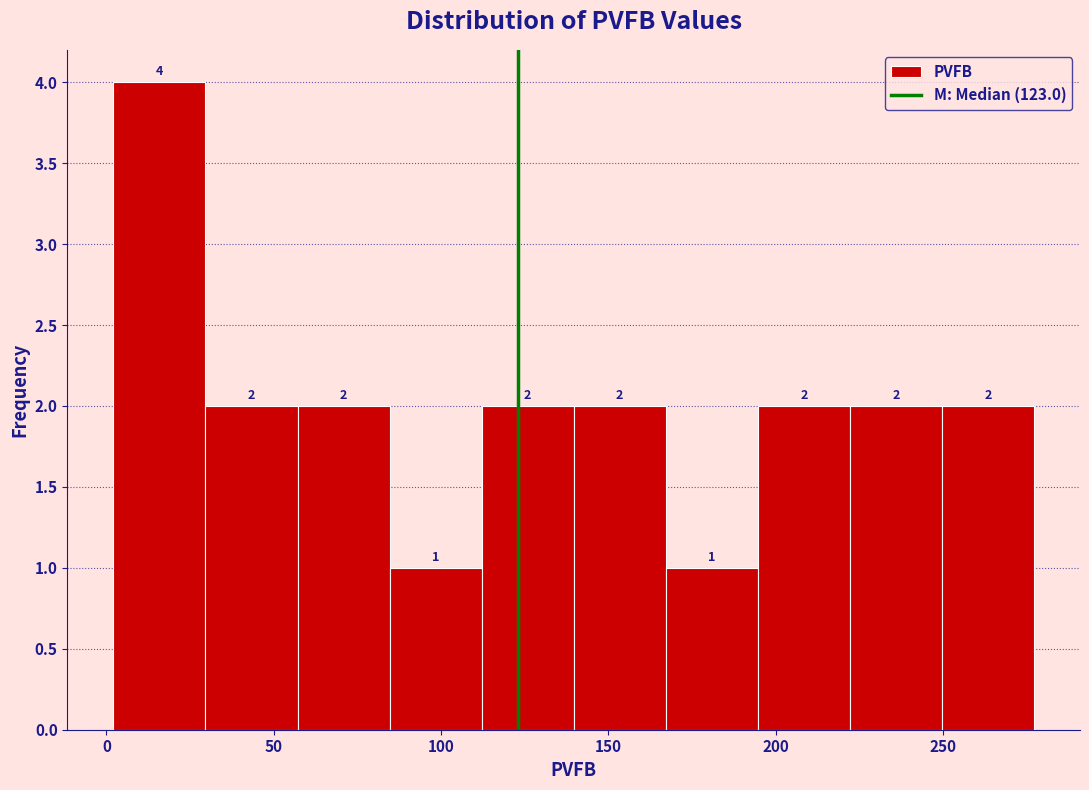

Which range on the x-axis has the tallest bar?

0 to 30